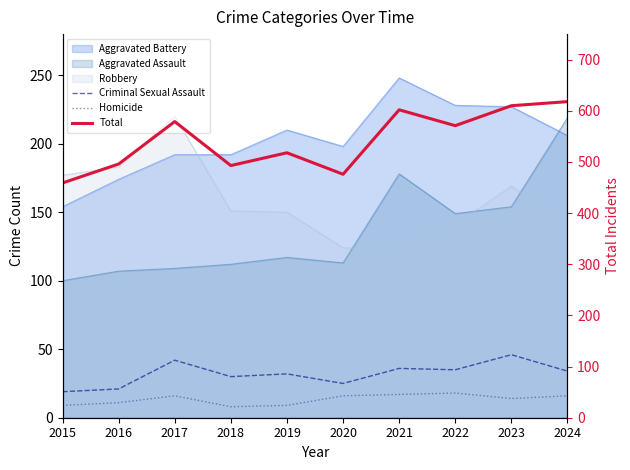

Between 2017 and 2024, which series saw the biggest shift?

Total